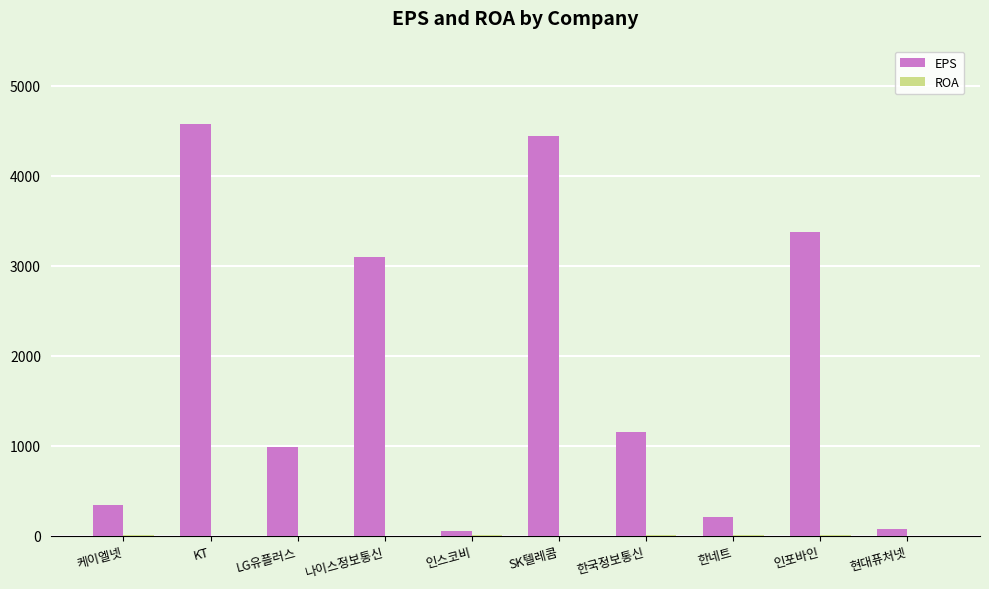

What is the sum of all EPS values?

18312.7